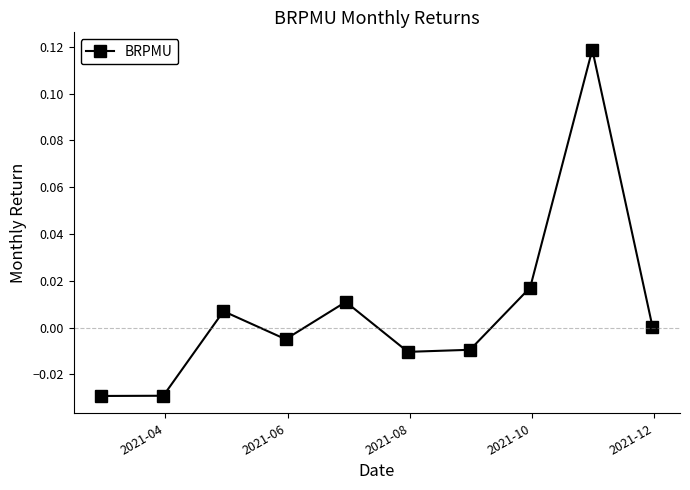

True or false: the data has more than 2 interior local peaks.

True